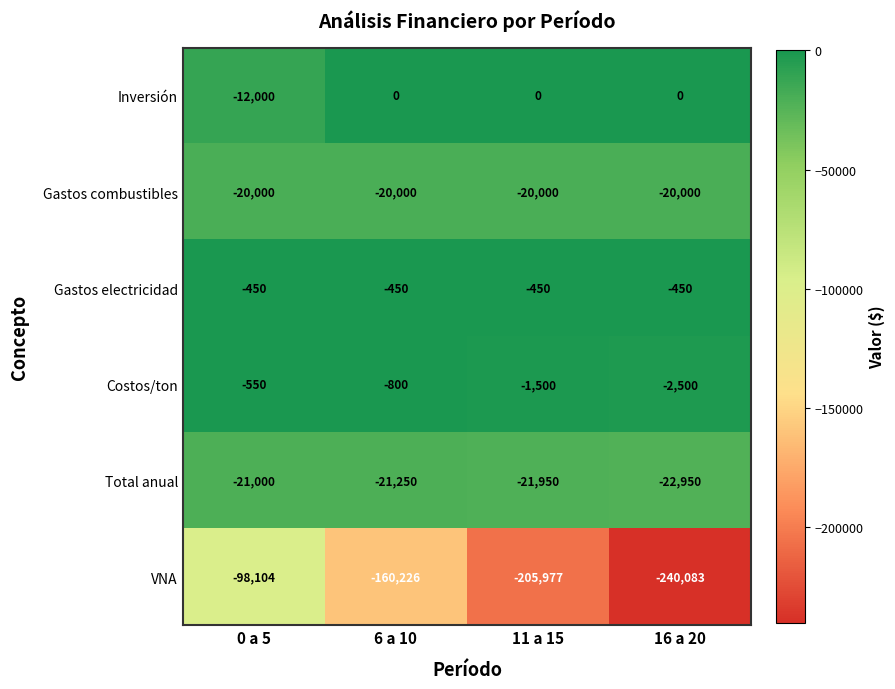

Reading left to right, list all the values displayed in this chart.

Inversión: 0 a 5=-12000	6 a 10=0	11 a 15=0	16 a 20=0
Gastos combustibles: 0 a 5=-20000	6 a 10=-20000	11 a 15=-20000	16 a 20=-20000
Gastos electricidad: 0 a 5=-450	6 a 10=-450	11 a 15=-450	16 a 20=-450
Costos/ton: 0 a 5=-550	6 a 10=-800	11 a 15=-1500	16 a 20=-2500
Total anual: 0 a 5=-21000	6 a 10=-21250	11 a 15=-21950	16 a 20=-22950
VNA: 0 a 5=-98104	6 a 10=-160226	11 a 15=-205977	16 a 20=-240083